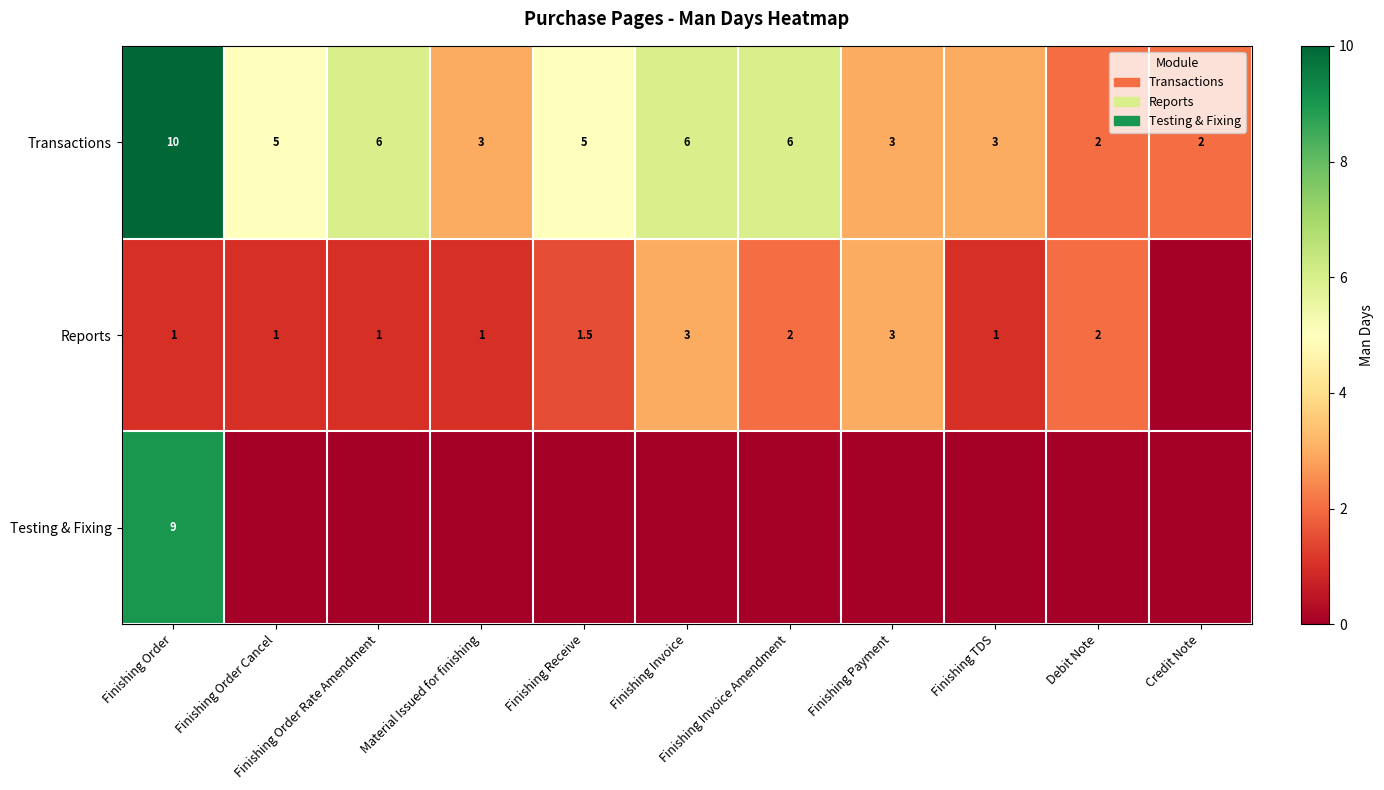

What is the total value across all series at Material Issued for finishing?

4.0